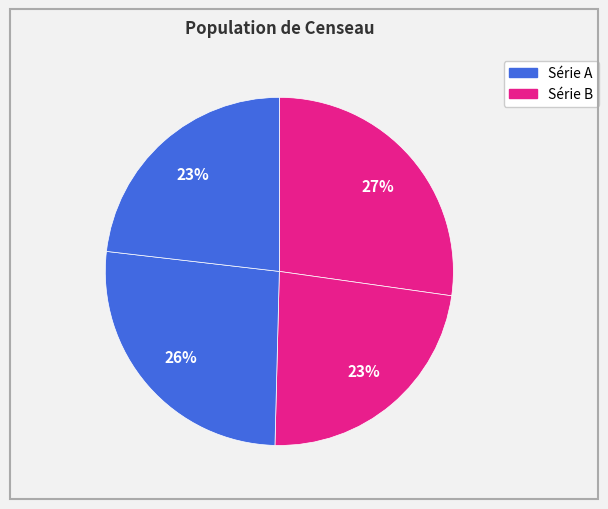

Count the number of slices in the pie.

4